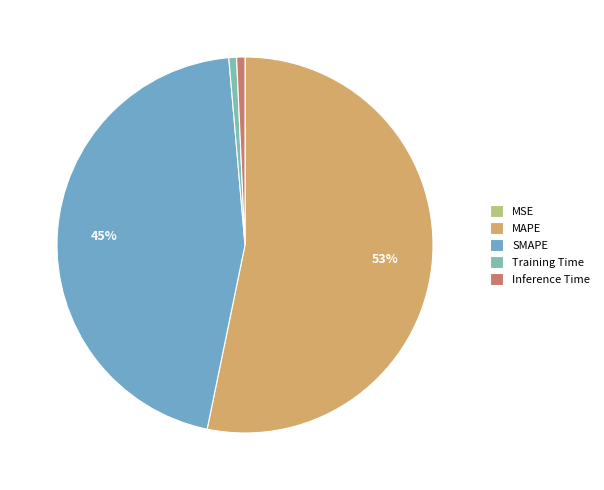

Which category has the biggest portion of the pie?

MAPE